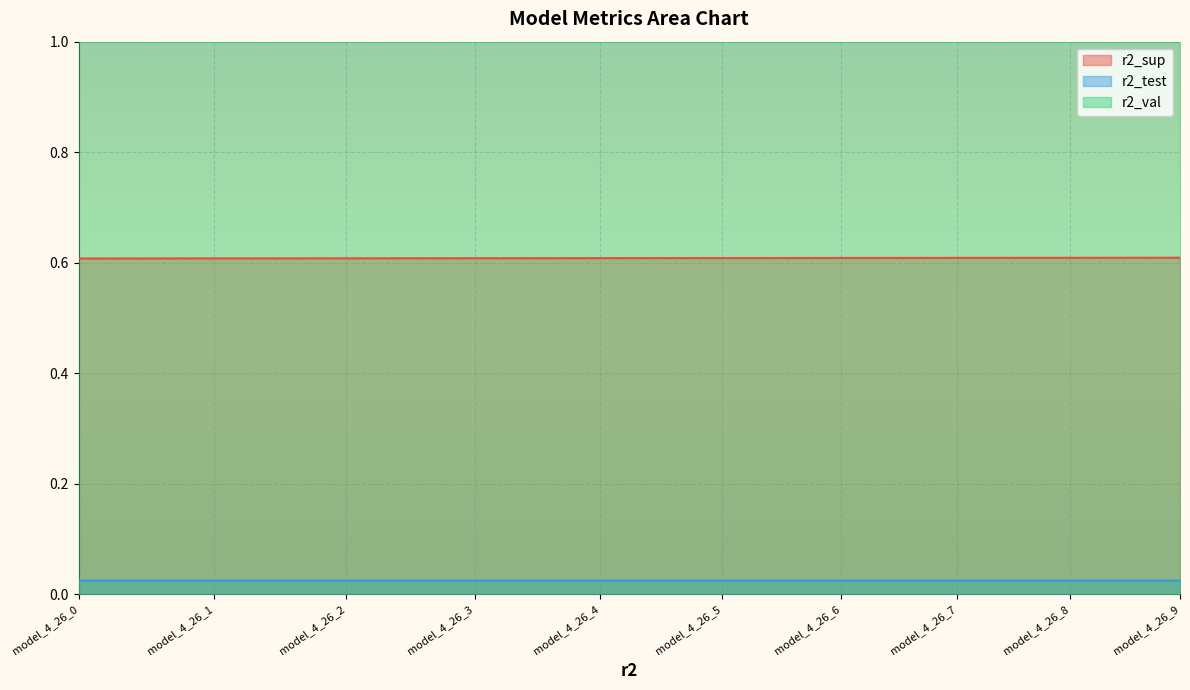

What is the spread (max minus min) of values at model_4_26_9?

1.0